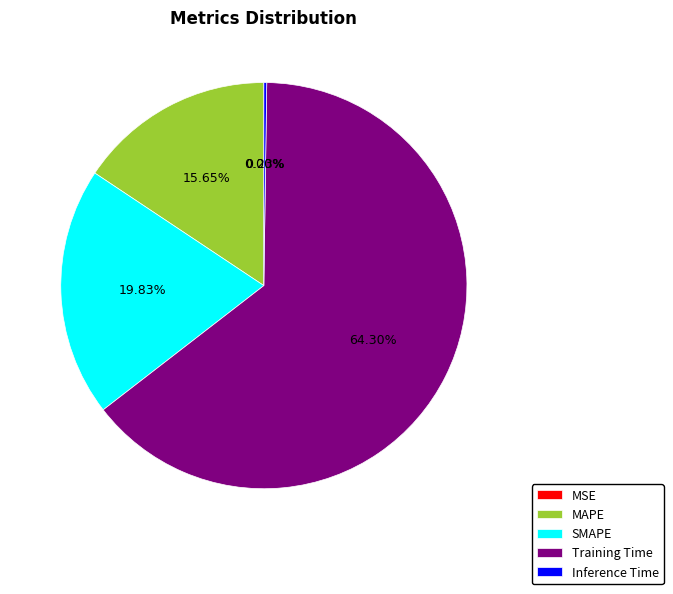

What percentage is the Training Time slice, to the nearest percent?

64%